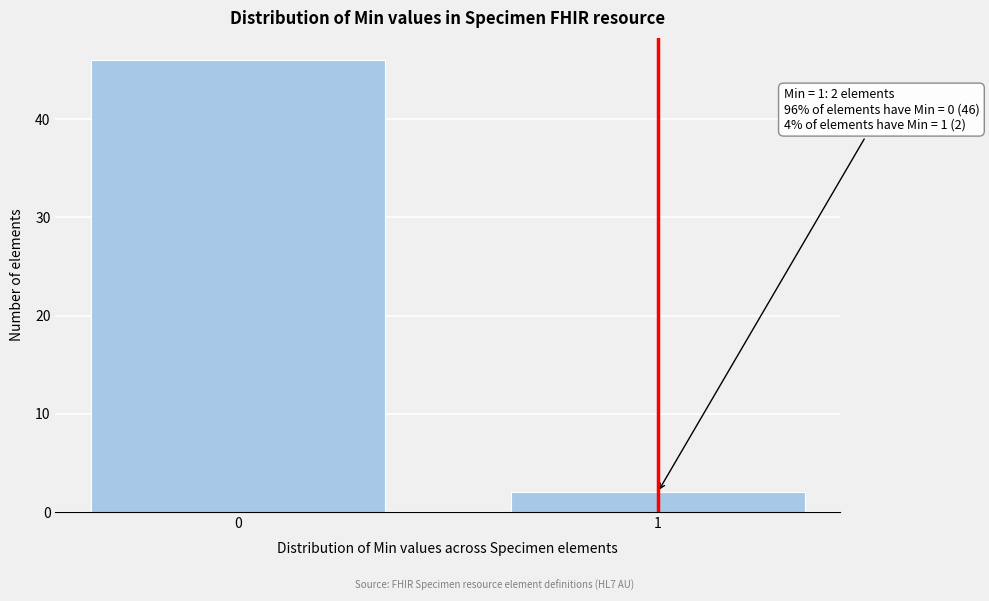

Reading right to left, what are all the values shown in this chart?

1=2	0=46